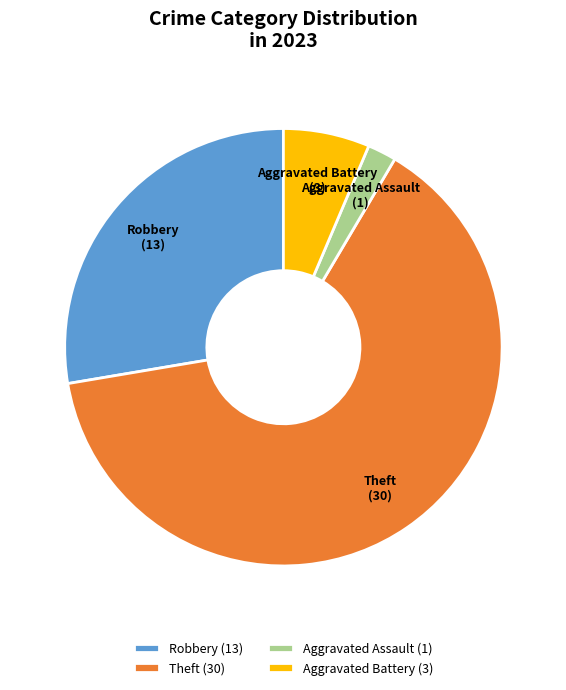

Do Aggravated Battery and Theft together represent more than half of the pie?

Yes